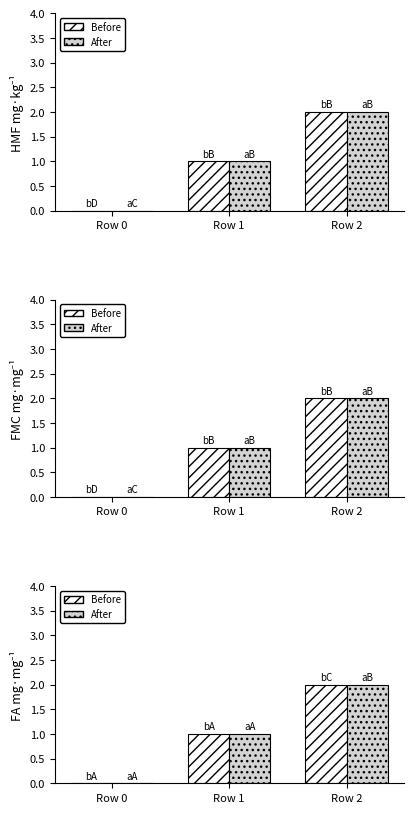

Is the value of After at Row 2 greater than the value of Before at Row 1?

Yes